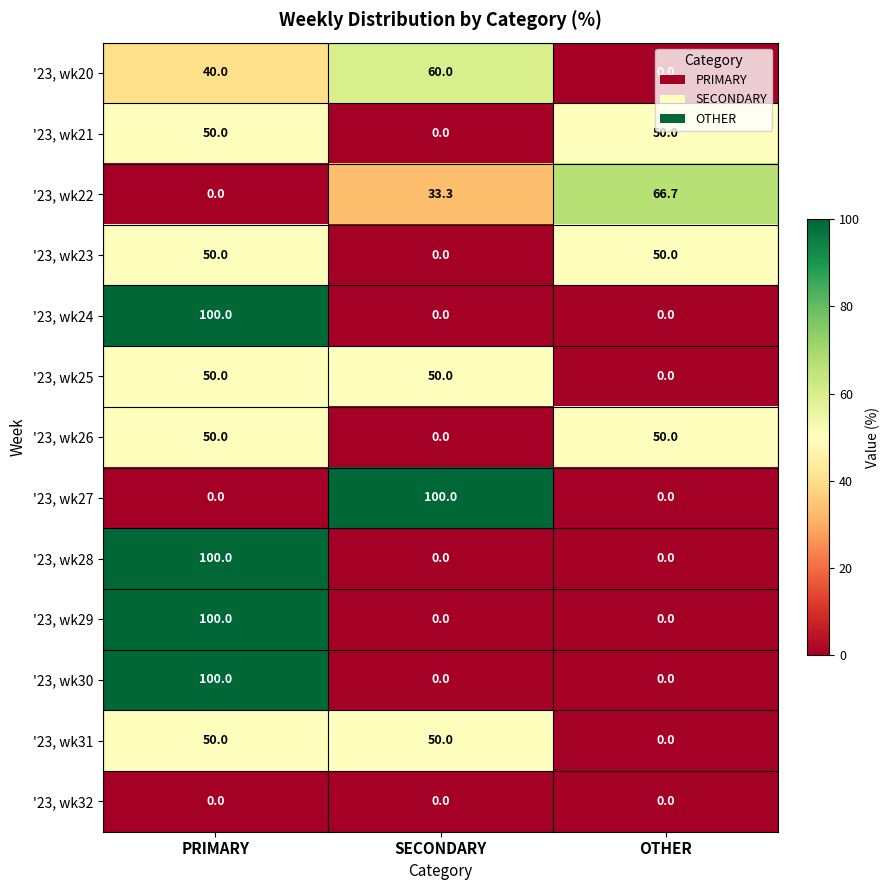

What is the highest value of the '23, wk24 series?

100.0